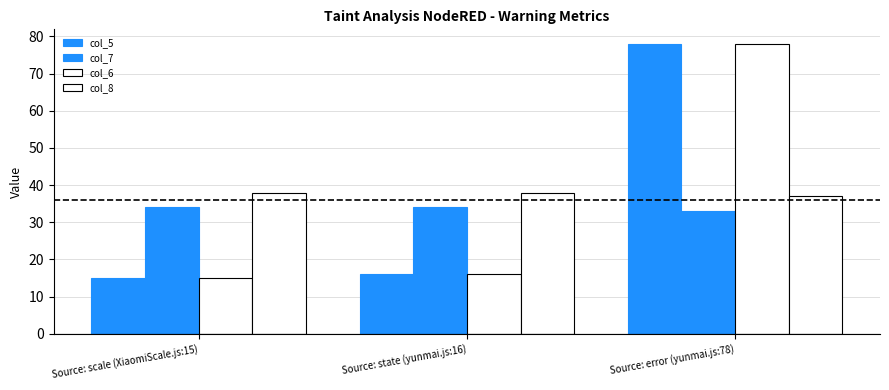

How many groups of bars are there?

3